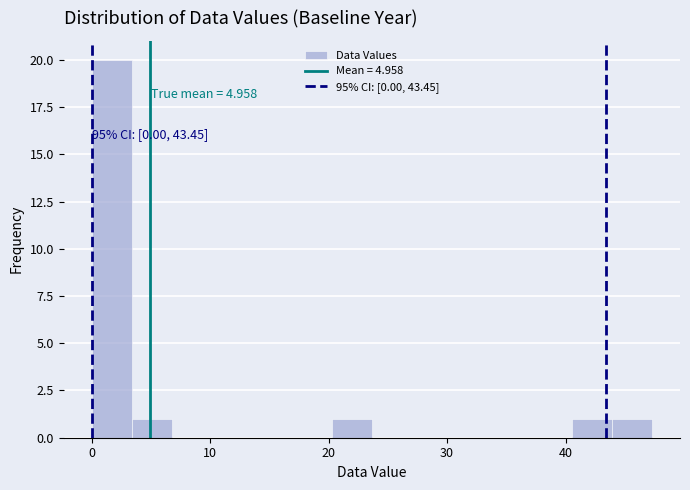

Read against the x-axis, roughly where is the centre of the tallest bar?

2